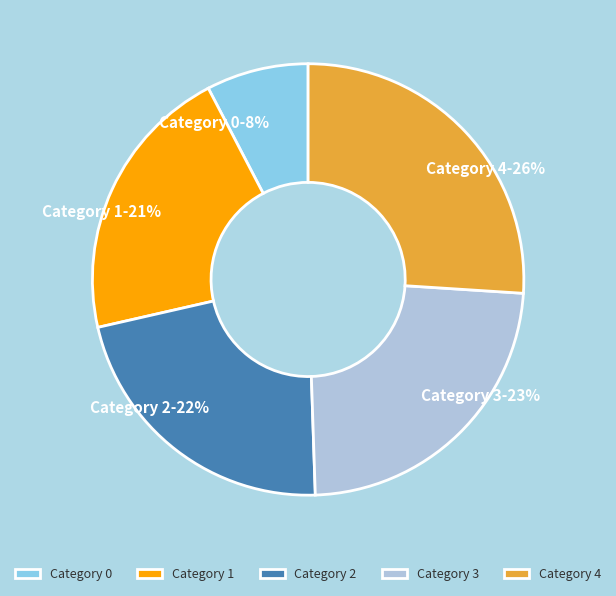

To the nearest percent, what is the average slice percentage?

20%